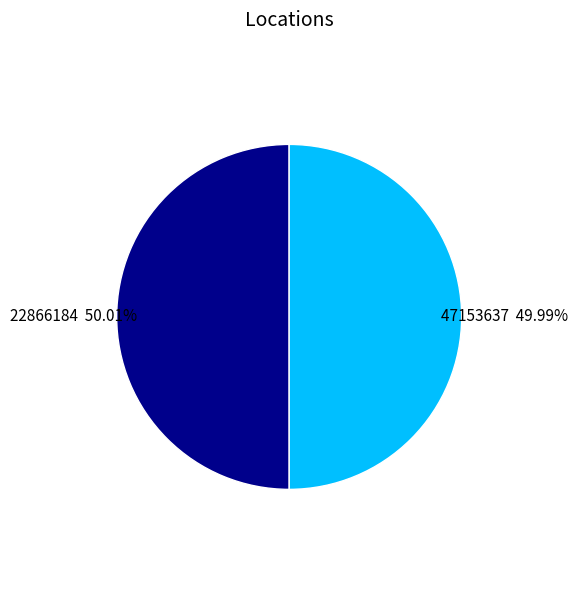

Combined, do 22866184 and 47153637 account for over 50%?

Yes